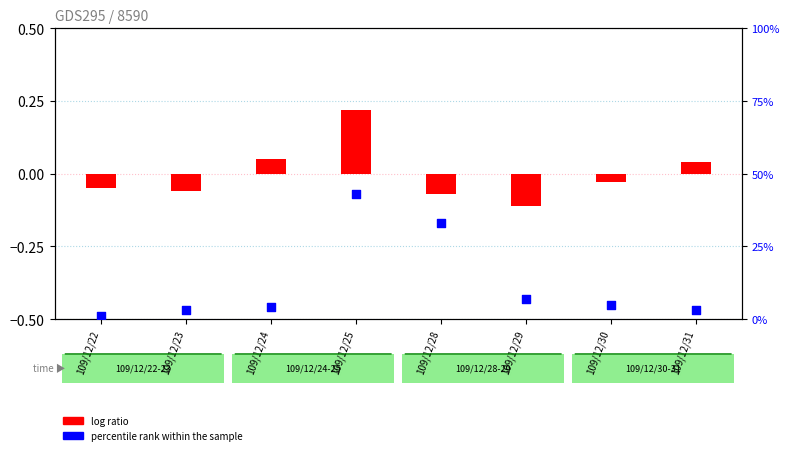

What is the total value across all series at 109/12/24?

4.0